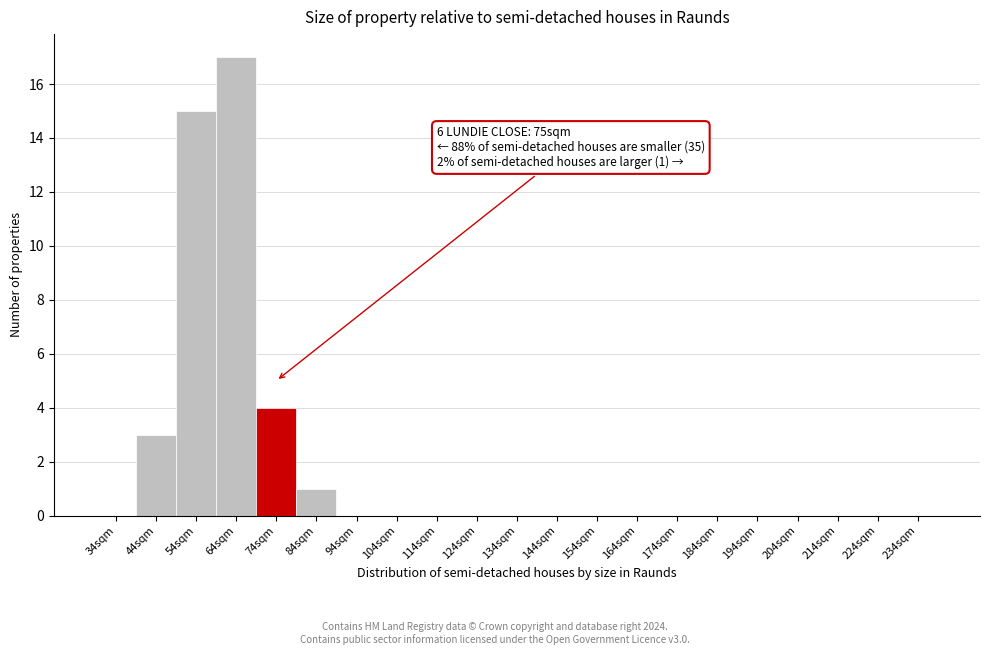

Reading left to right, list all the values displayed in this chart.

34sqm=0	44sqm=3	54sqm=15	64sqm=17	74sqm=4	84sqm=1	94sqm=0	104sqm=0	114sqm=0	124sqm=0	134sqm=0	144sqm=0	154sqm=0	164sqm=0	174sqm=0	184sqm=0	194sqm=0	204sqm=0	214sqm=0	224sqm=0	234sqm=0